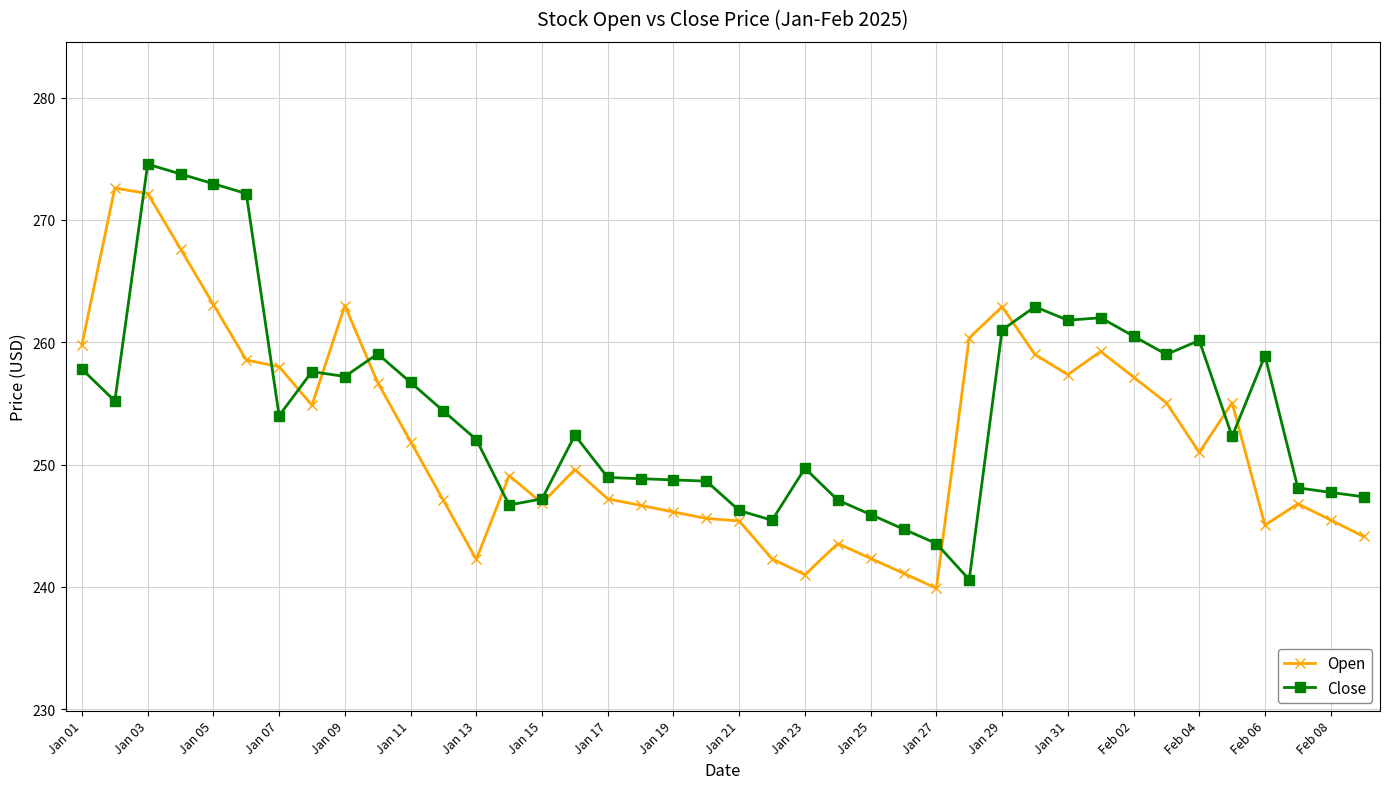

True or false: Close has more than 1 points higher than both neighbors.

True